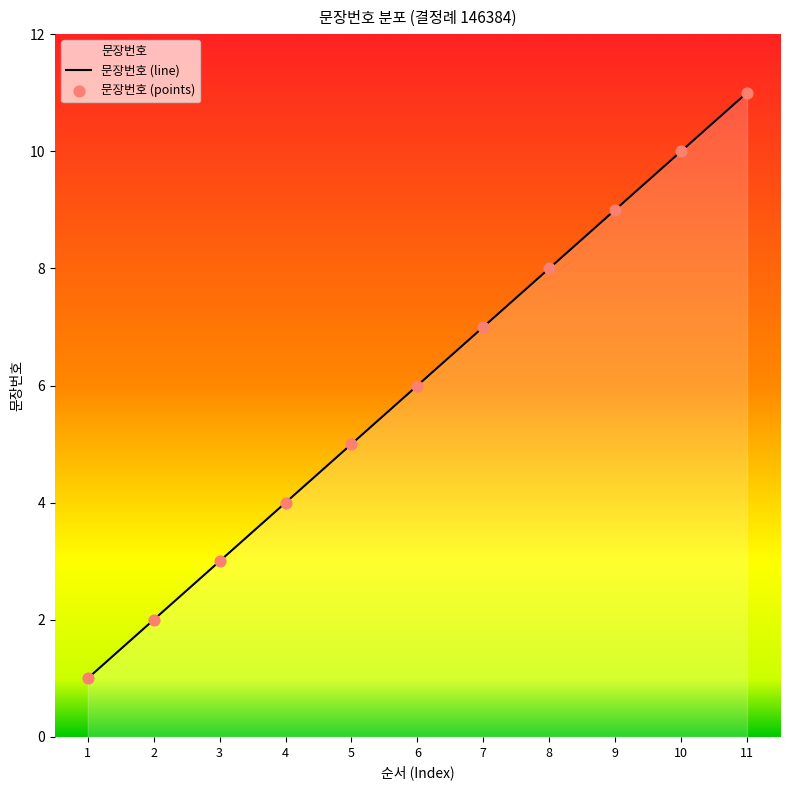

What is the ratio of the value at 11 to the value at 8?

1.4